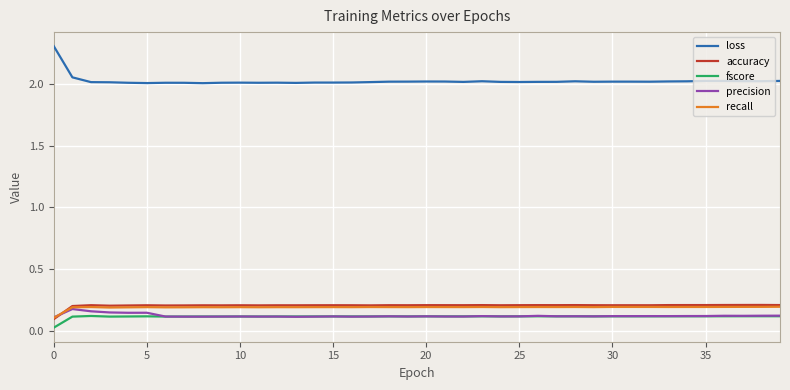

Which series has the largest total across all categories?

loss